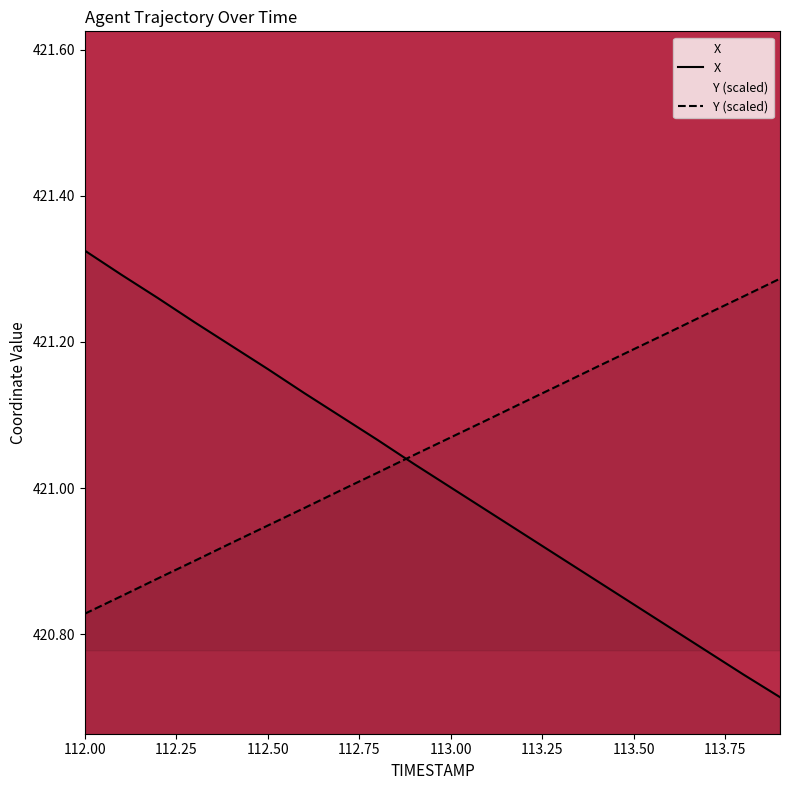

Rank the series by their average value, from highest to lowest.

Y (scaled), X